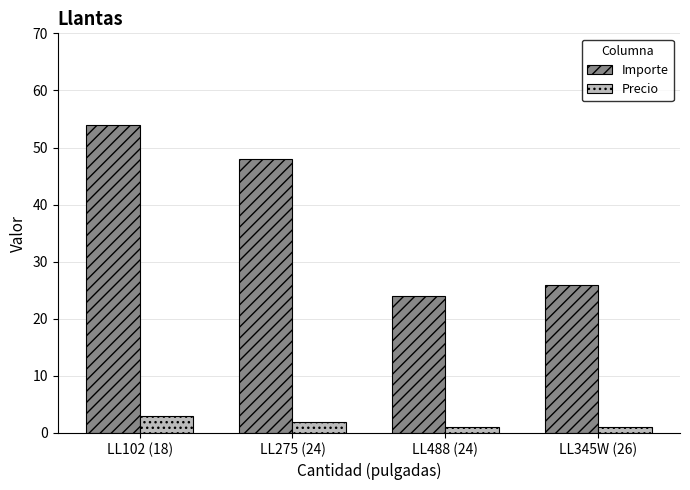

At which label does Importe reach its peak?

LL102 (18)